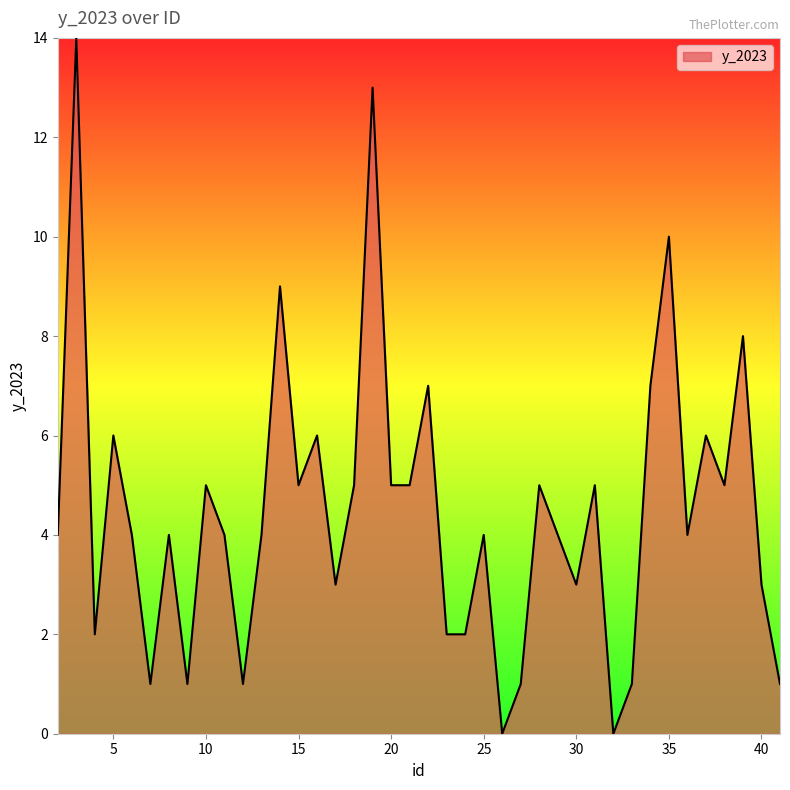

What is the maximum value shown in the chart?

14